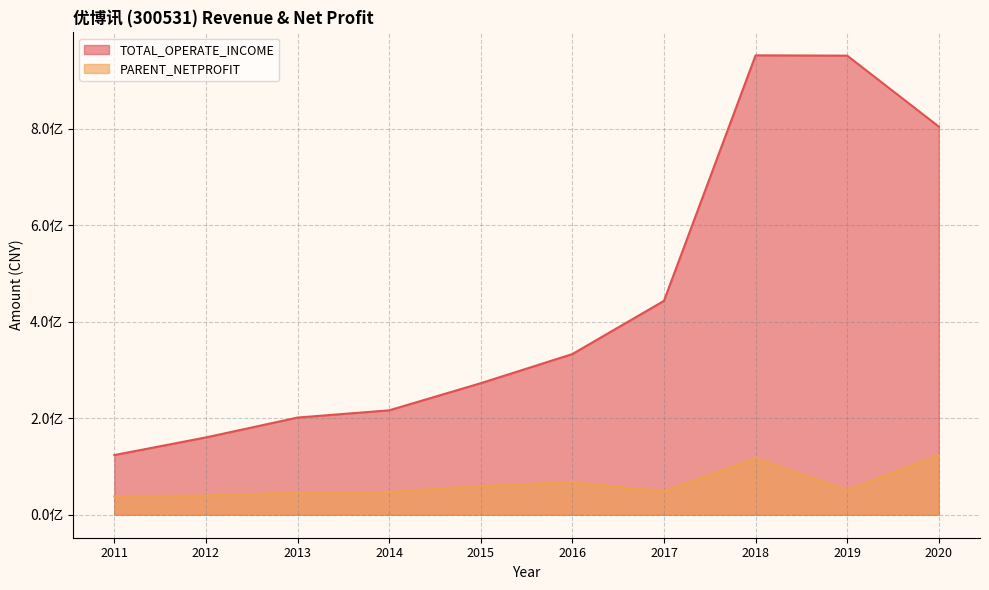

Where does the PARENT_NETPROFIT series first go above 51356383?

2015